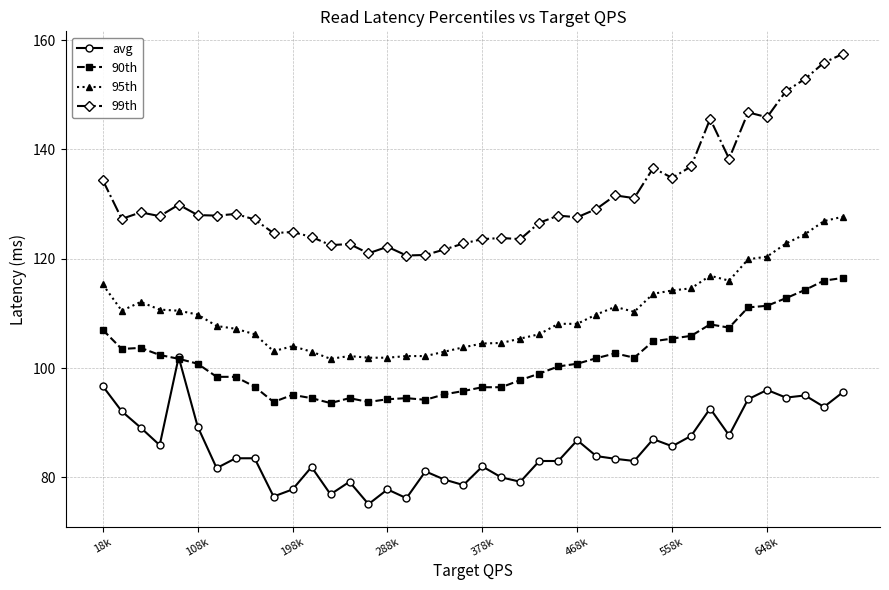

Which series has the largest range (max minus min)?

99th